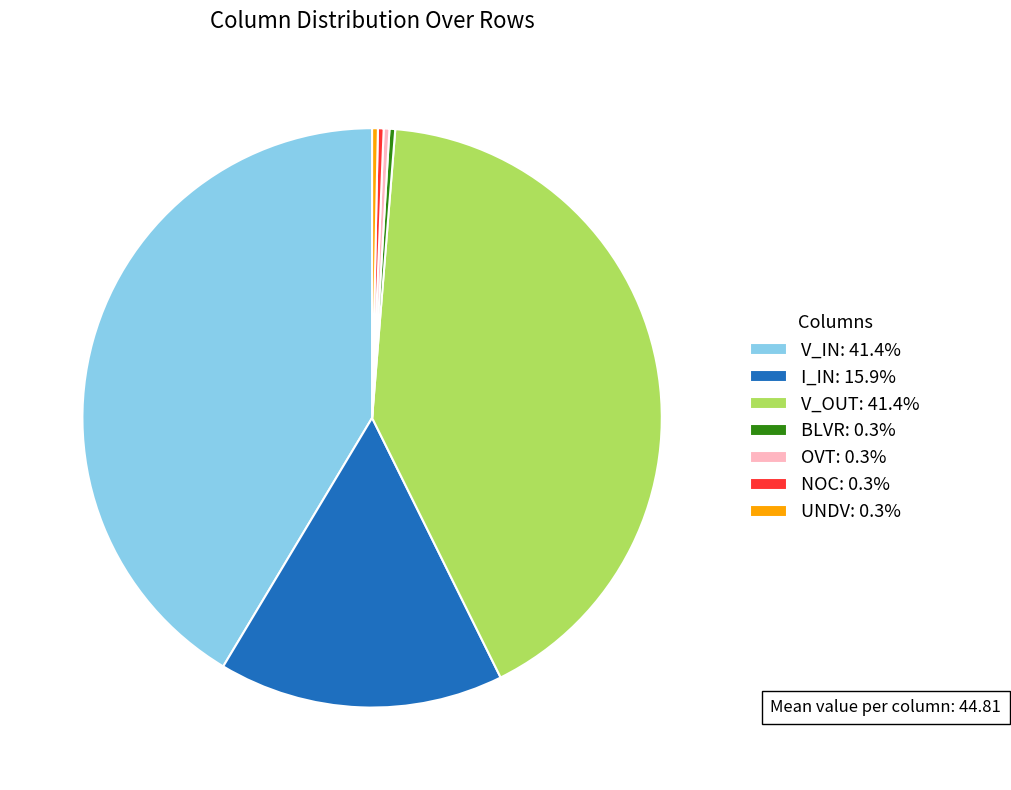

Does UNDV: 0.3% account for over 50% of the chart?

No